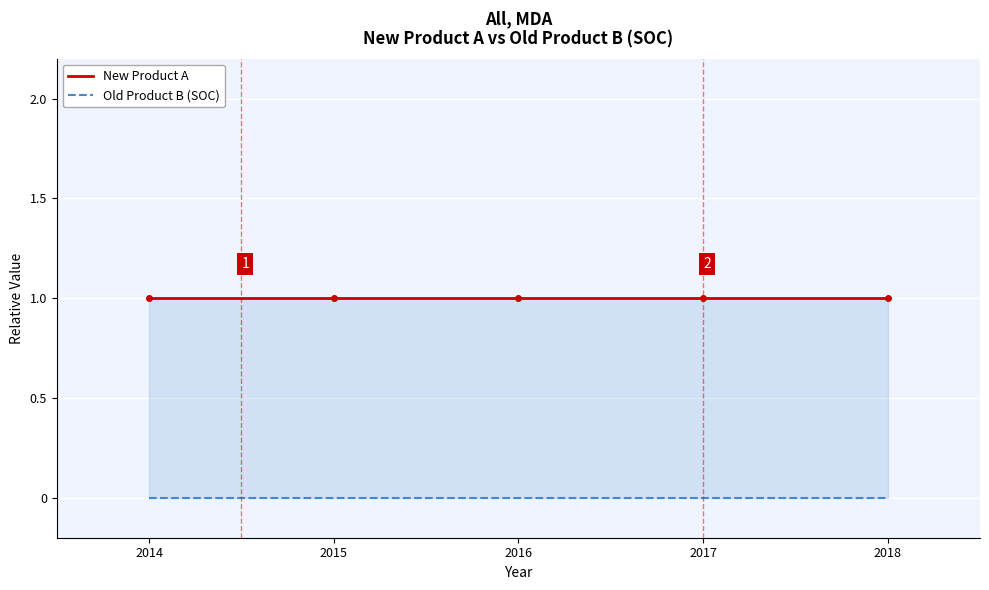

How many lines are shown in the chart?

2